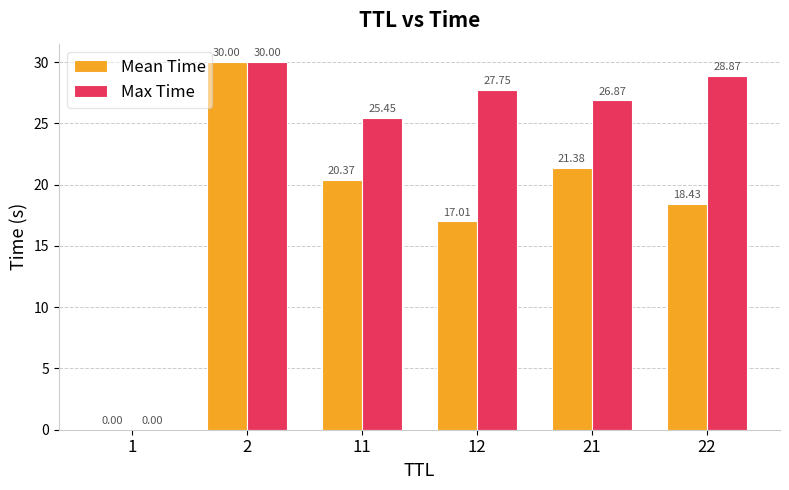

Between 1 and 12, which series saw the biggest shift?

Max Time